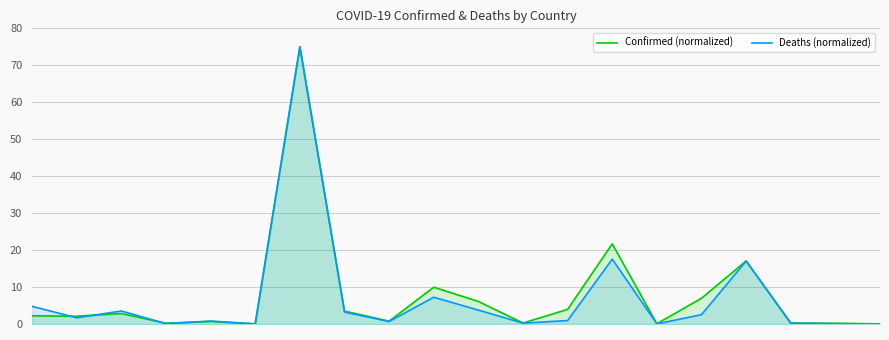

In Confirmed (normalized), how many points are lower than both neighbors (excluding endpoints)?

6